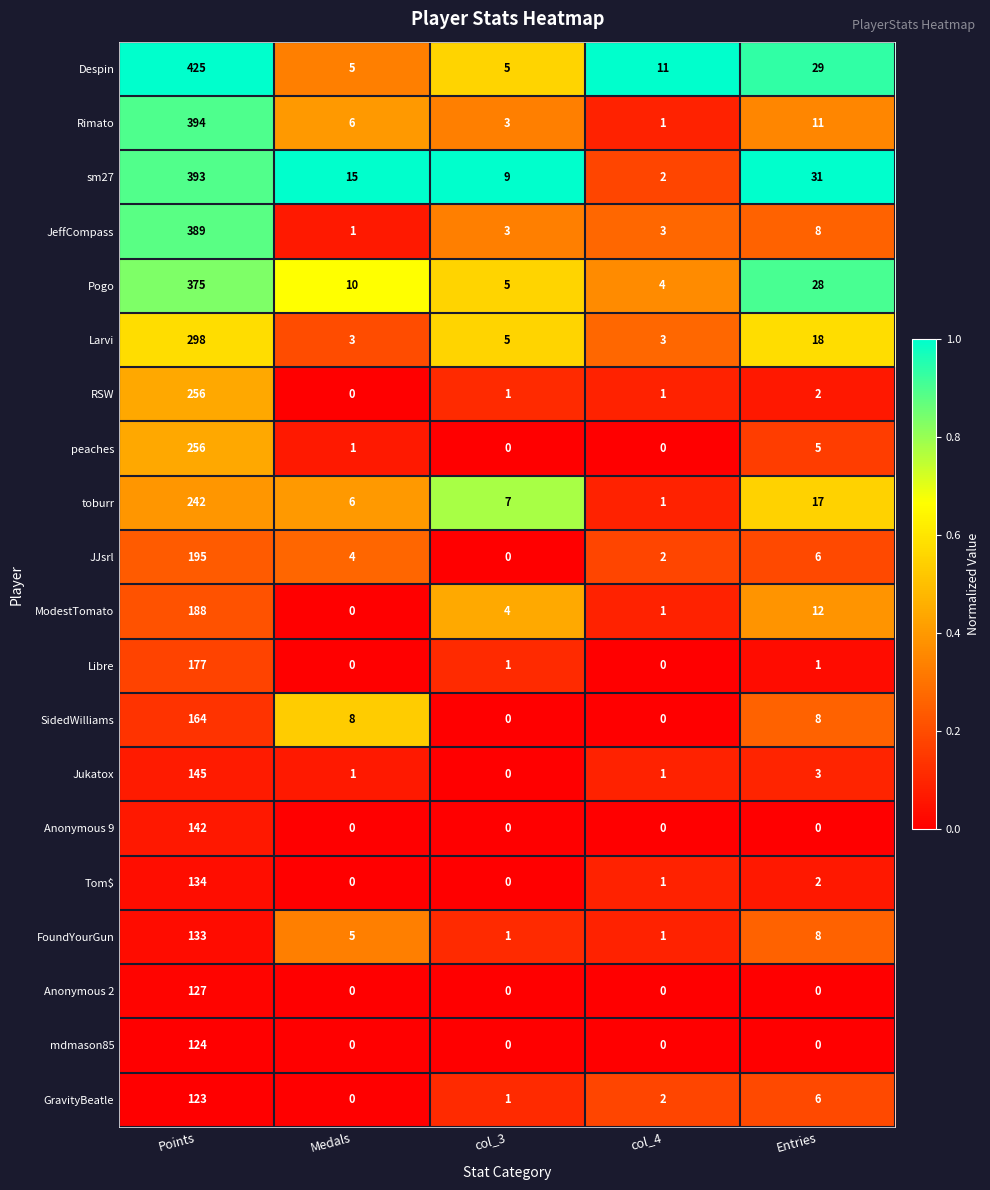

The Anonymous 2 series shows 80 at col_3. True or false?

False